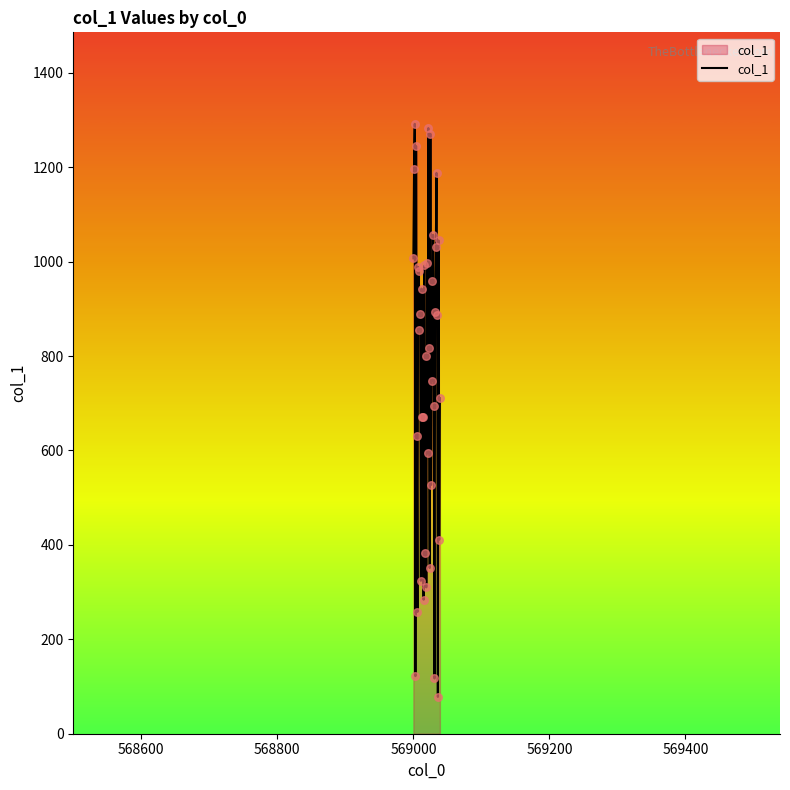

What is the difference between the maximum and minimum values?

1214